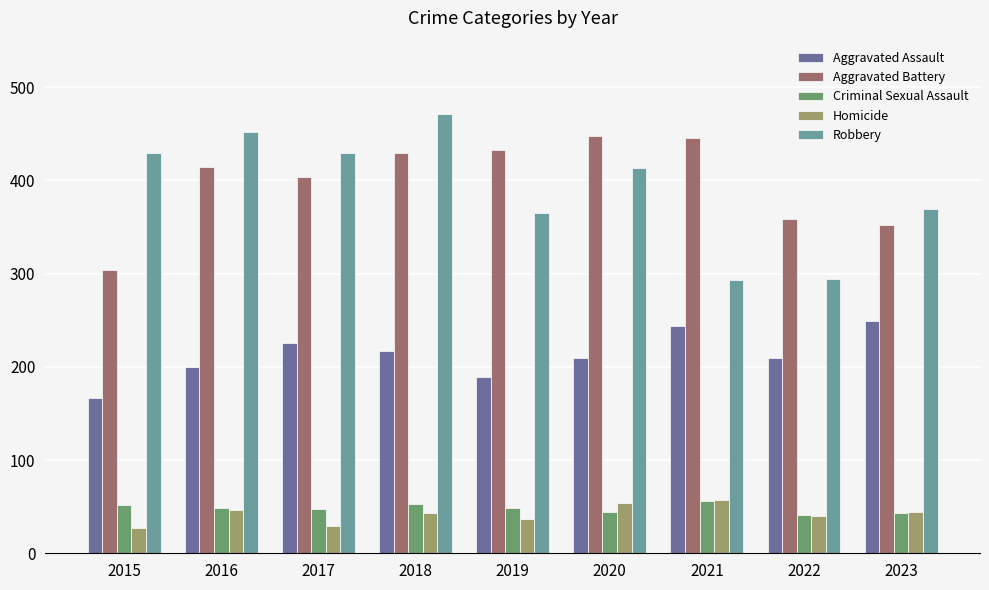

What is the minimum value for Robbery?

293